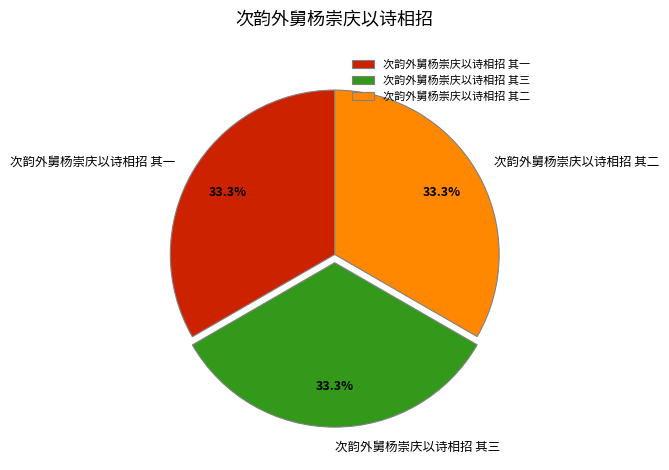

Count the number of slices in the pie.

3